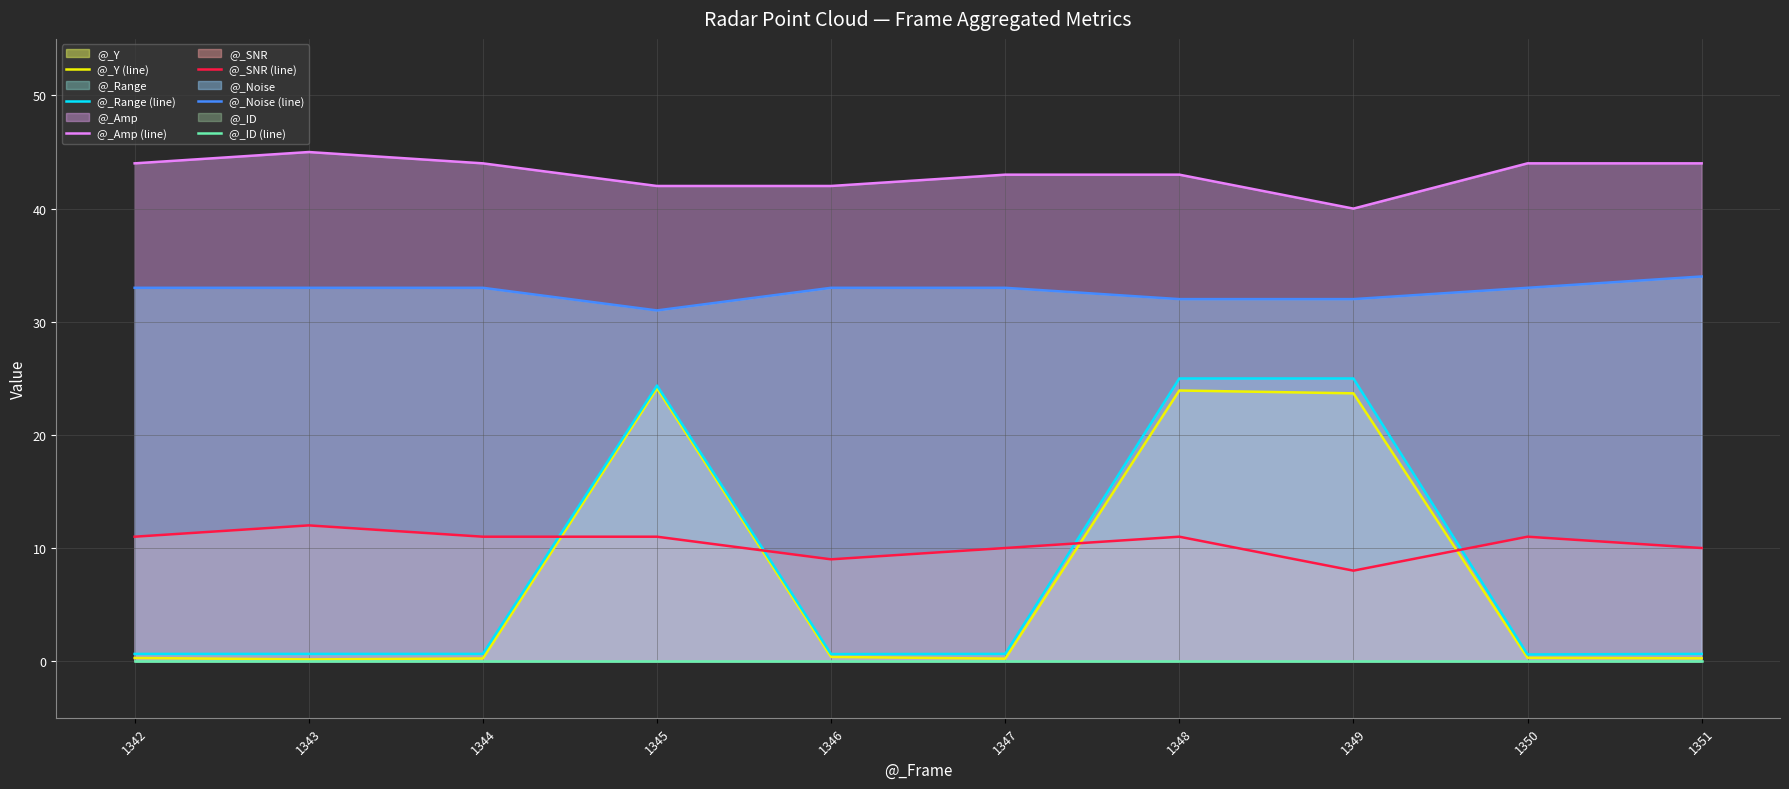

What is the sum of the @_Y (line) values at 1345 and 1349?

47.8